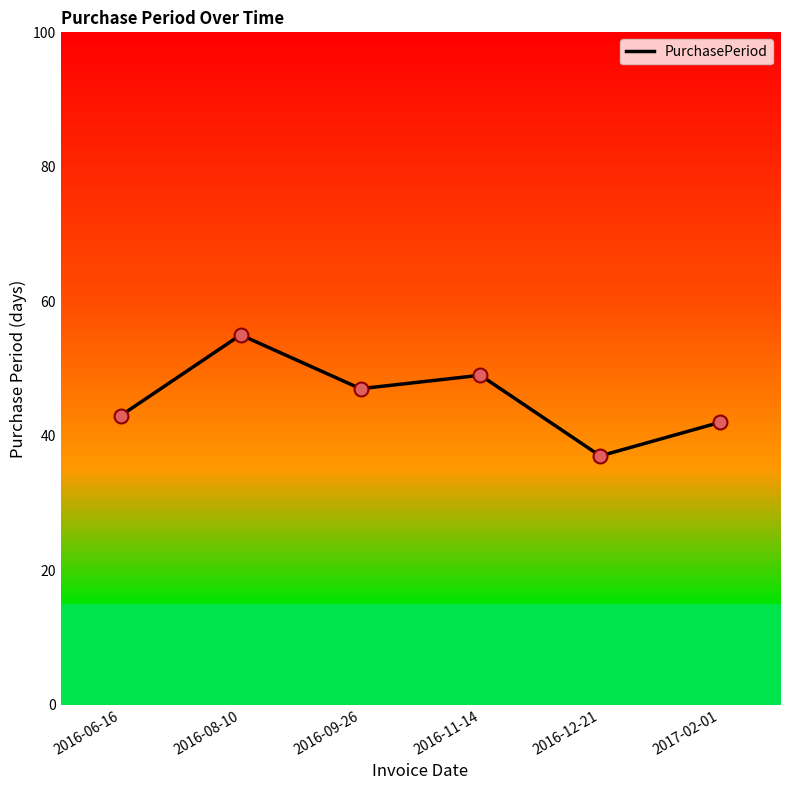

Approximately how many times larger is the value at 2016-11-14 compared to 2016-06-16?

1.1